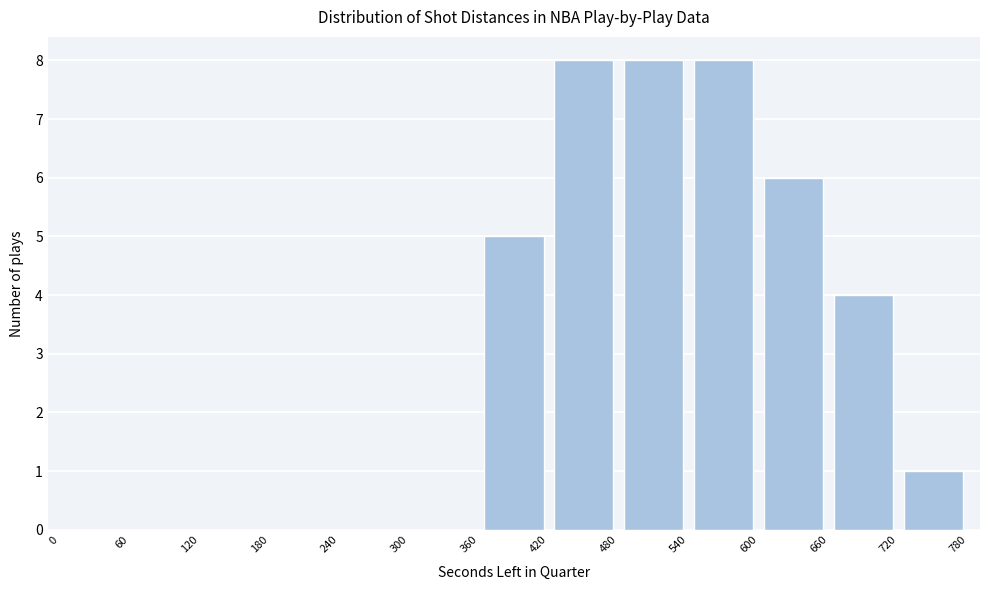

Reading left to right, transcribe this chart: for each bar, give the range it covers on the x-axis and its height. The values are not printed on the chart, so give them approximately, as read against the axis.

0 to 60: 0
60 to 120: 0
120 to 180: 0
180 to 240: 0
240 to 300: 0
300 to 360: 0
360 to 420: 5
420 to 480: 8
480 to 540: 8
540 to 600: 8
600 to 660: 6
660 to 720: 4
720 to 780: 1